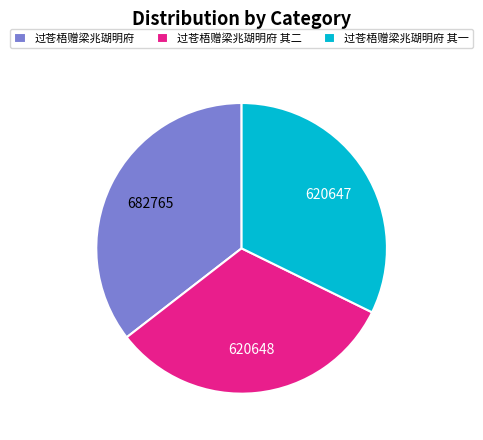

What is the largest slice in the pie chart?

过苍梧赠梁兆瑚明府